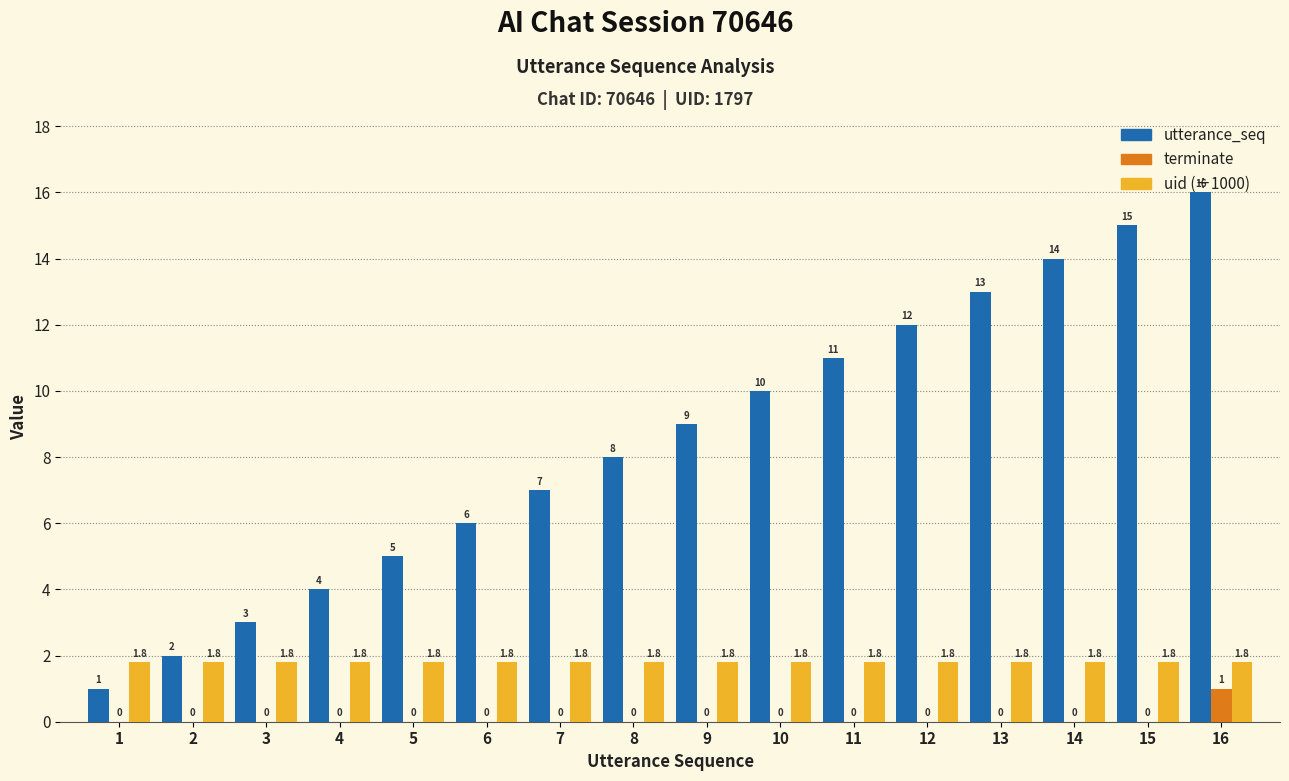

Is the value of uid (÷1000) at 3 greater than the value of utterance_seq at 12?

No